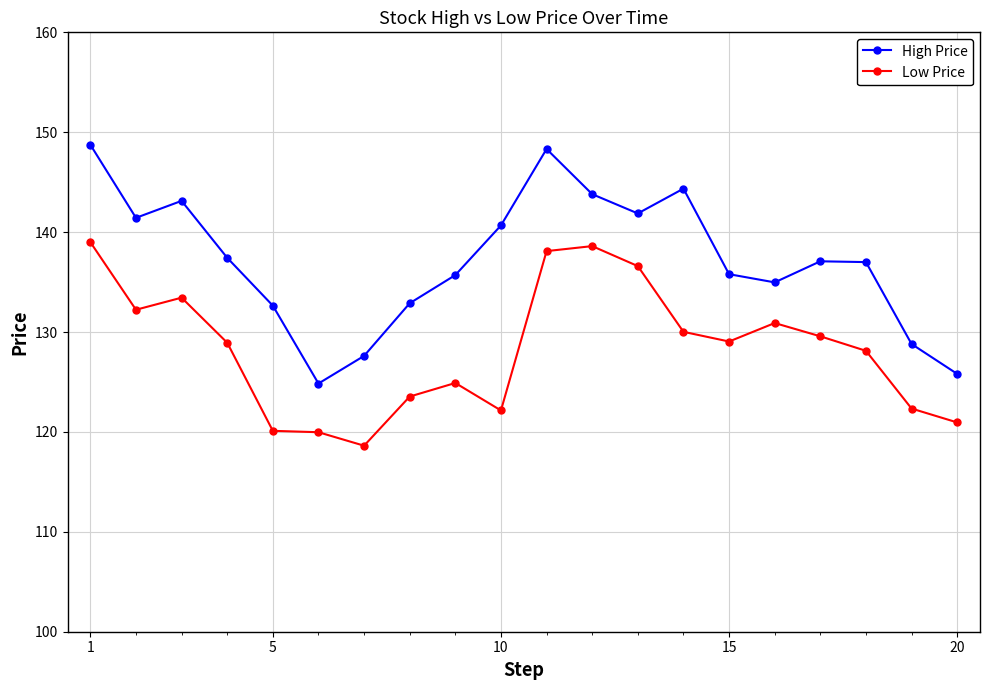

What is the value of the High Price point at the 20th from the left?

125.8